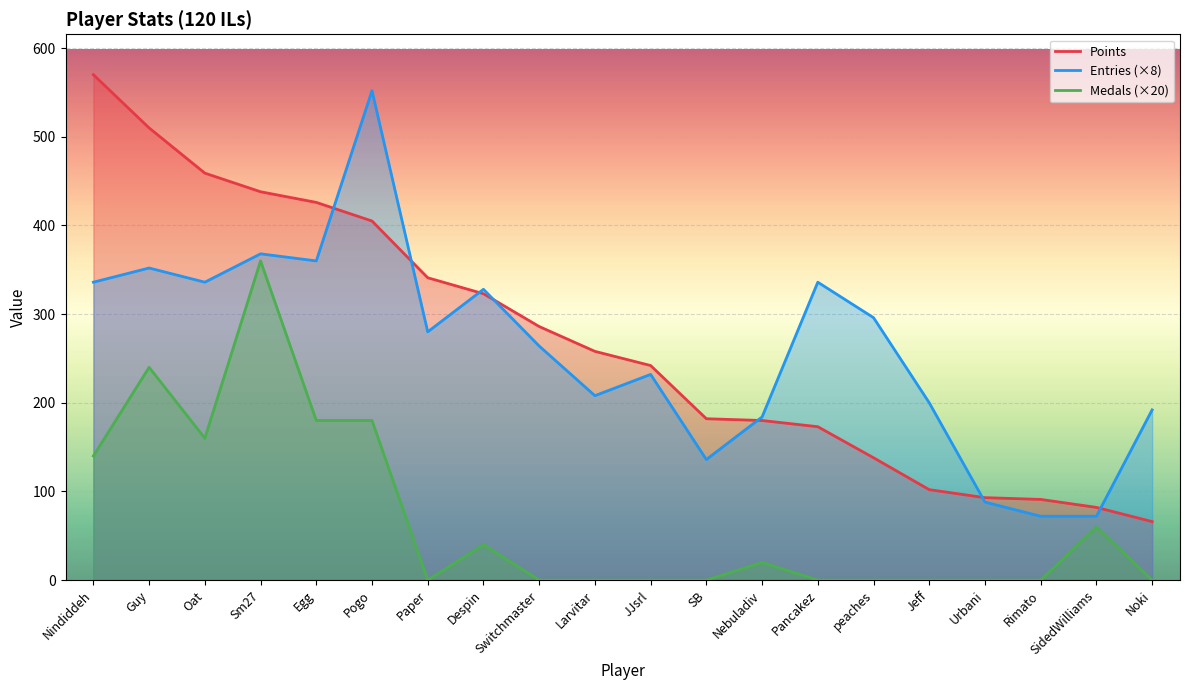

Between which two adjacent categories do Points and Entries first intersect?

Egg and Pogo